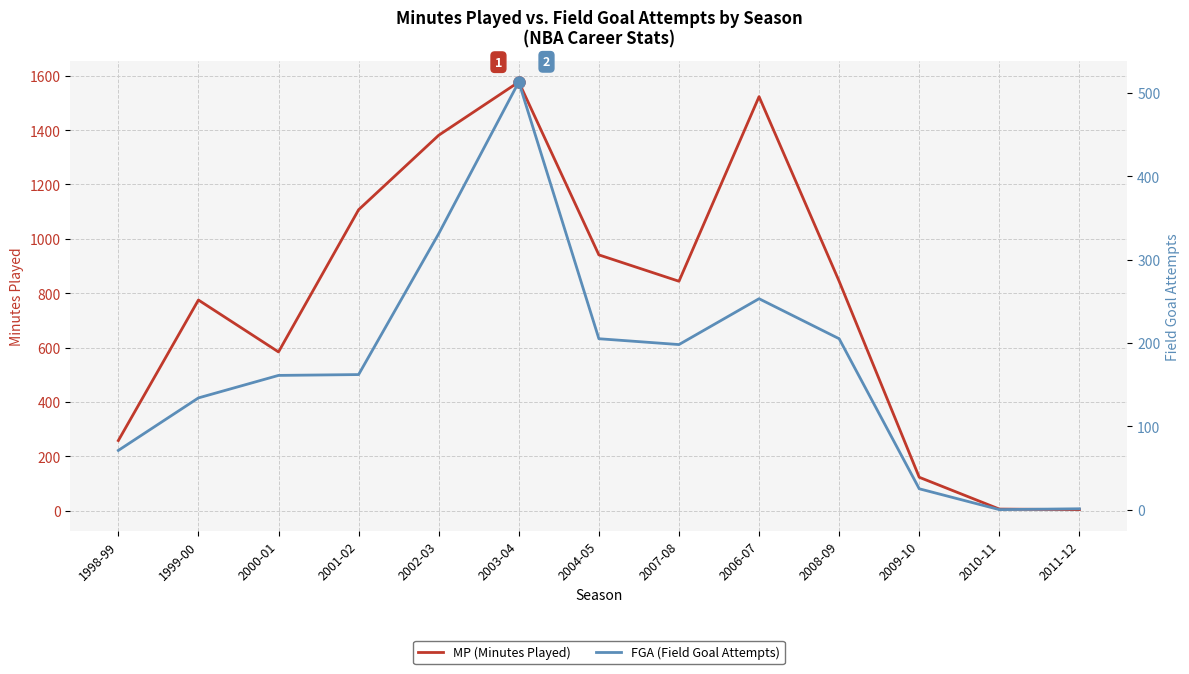

What are all the series names shown in the legend?

MP (Minutes Played), FGA (Field Goal Attempts)